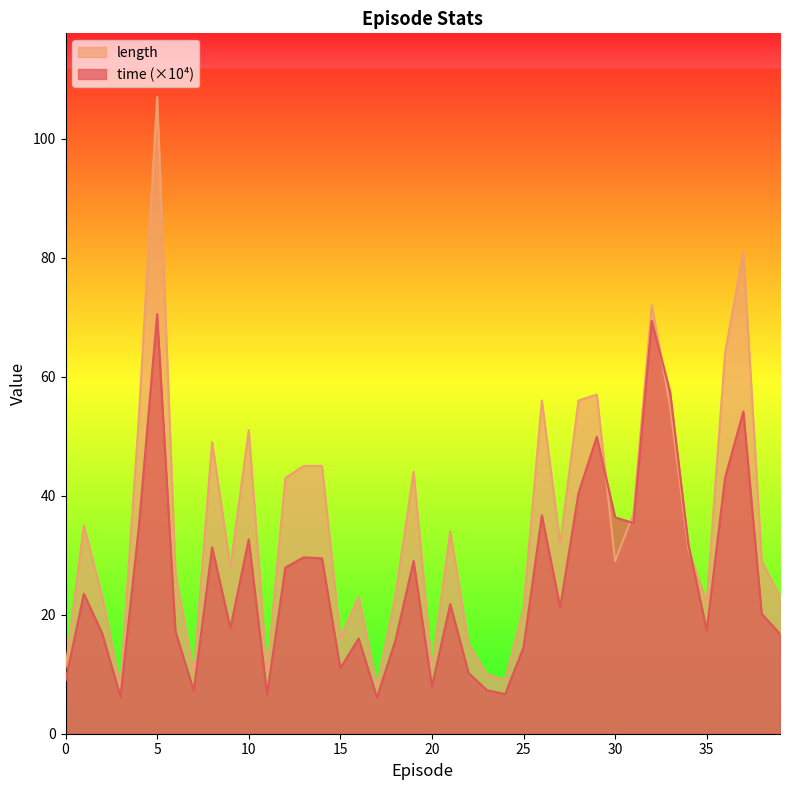

At which category does time reach its first local valley?

3